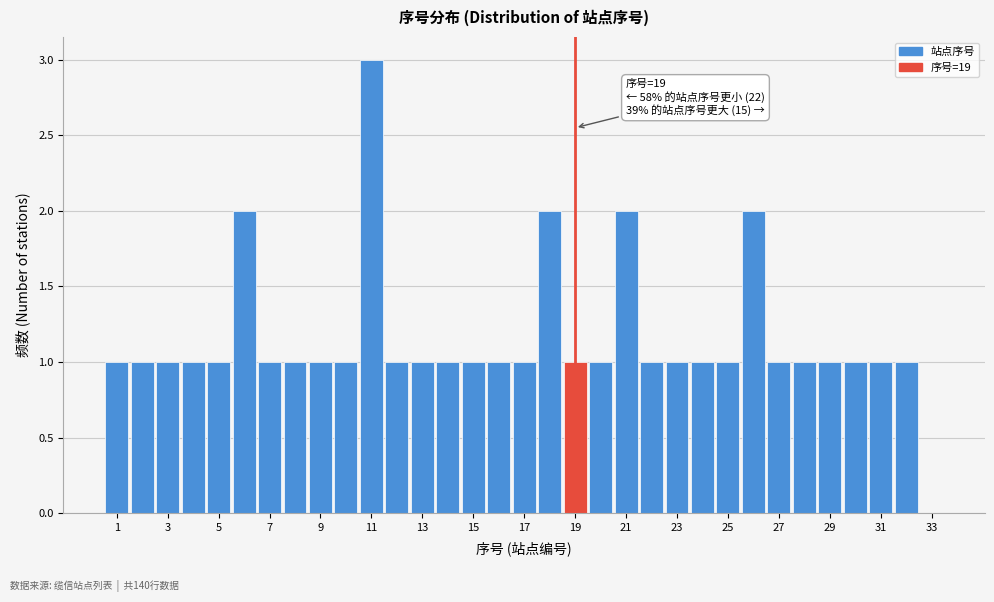

Over which range of the x-axis is the bar tallest?

10.5 to 11.5